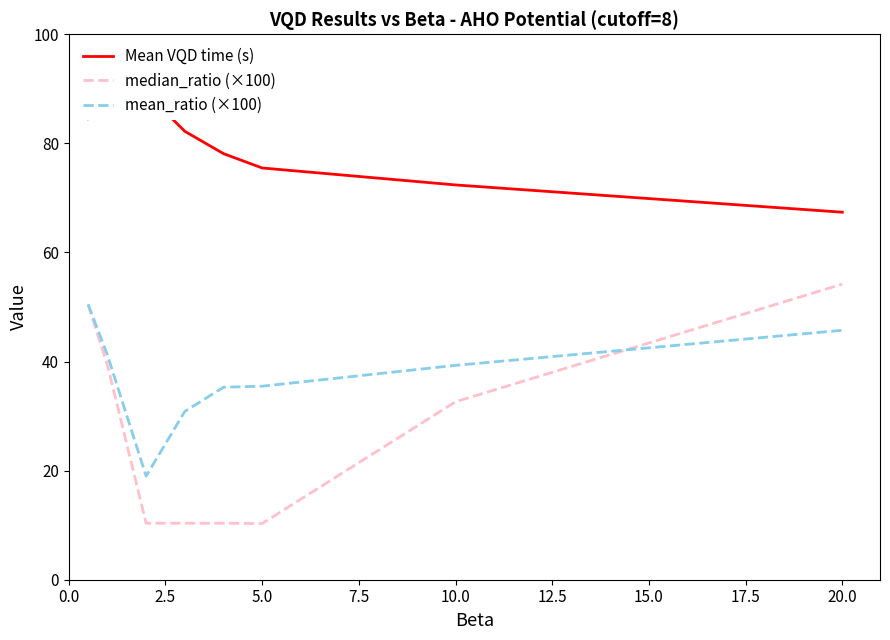

True or false: Mean VQD time (s) has more than 0 interior local peaks.

True